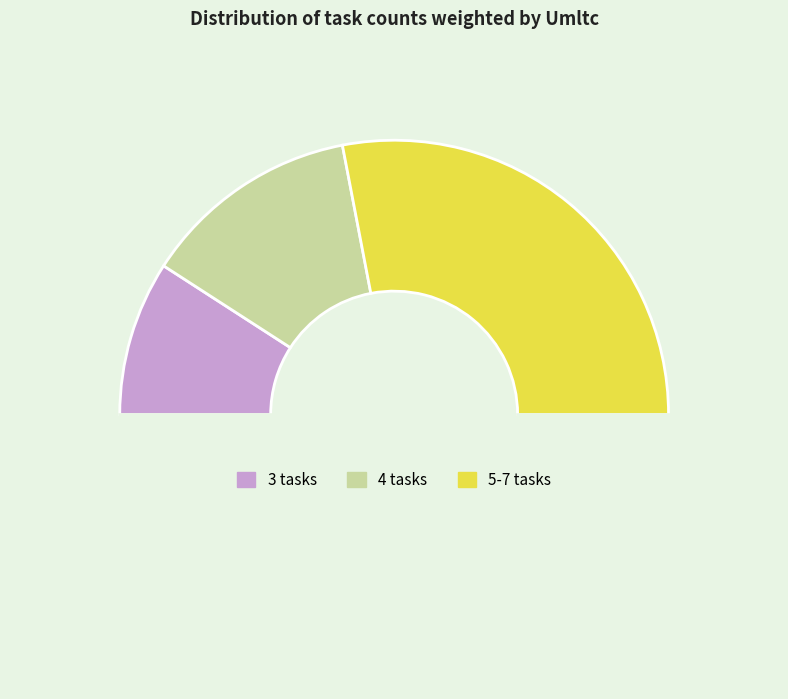

How many segments does this pie chart have?

4